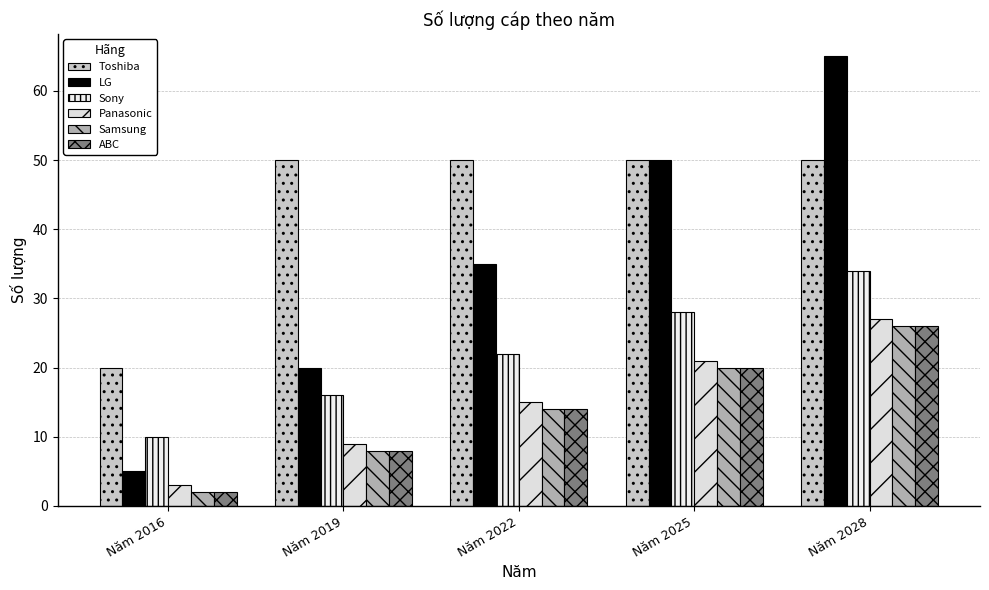

Reading left to right, list all the values displayed in this chart.

Toshiba: 20	50	50	50	50
LG: 5	20	35	50	65
Sony: 10	16	22	28	34
Panasonic: 3	9	15	21	27
Samsung: 2	8	14	20	26
ABC: 2	8	14	20	26